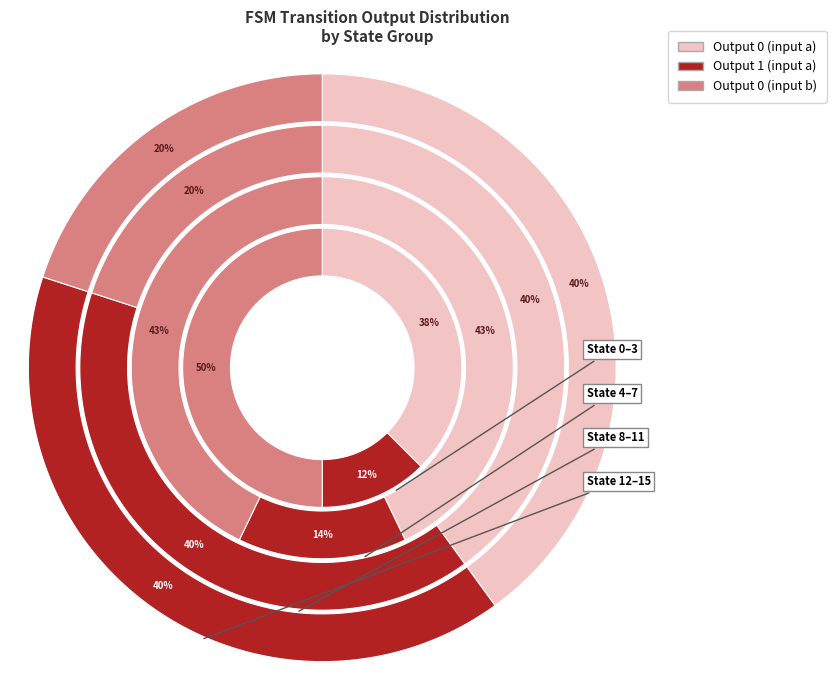

Count the number of slices in the pie.

3